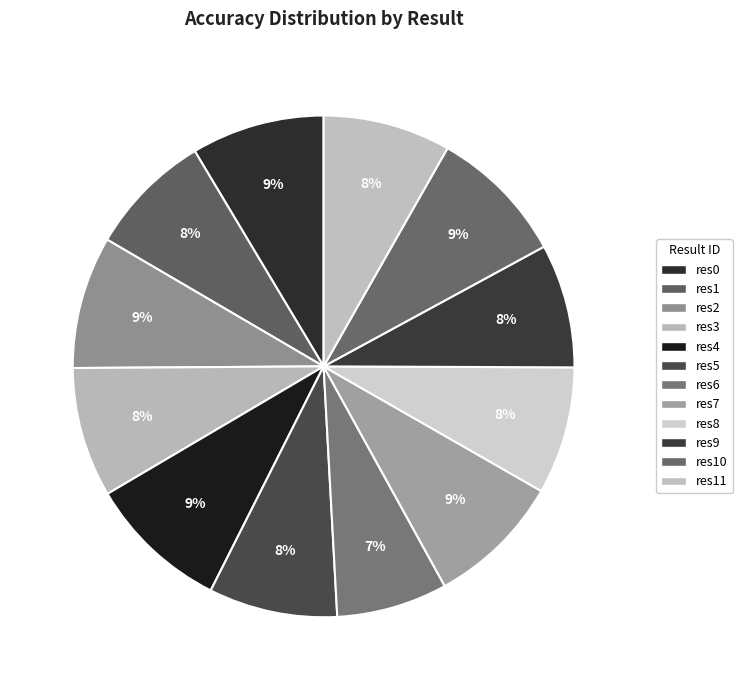

Is there any slice that represents more than half of the pie?

No